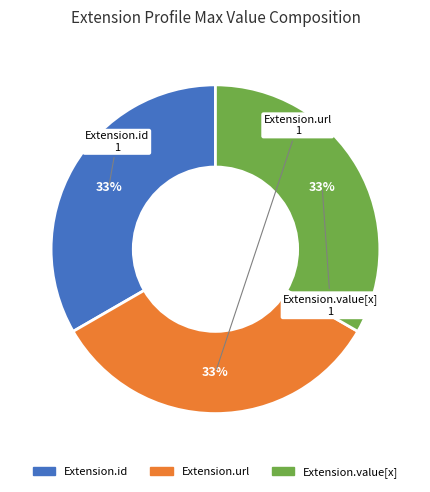

Is there any slice that represents more than half of the pie?

No